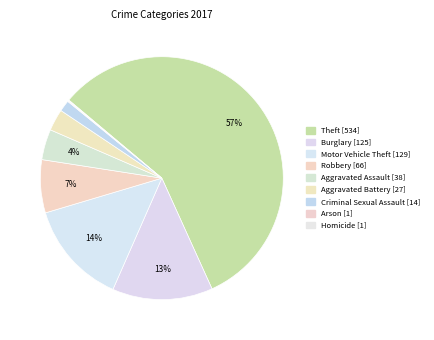

How much of the chart is everything except Motor Vehicle Theft?

86.2%